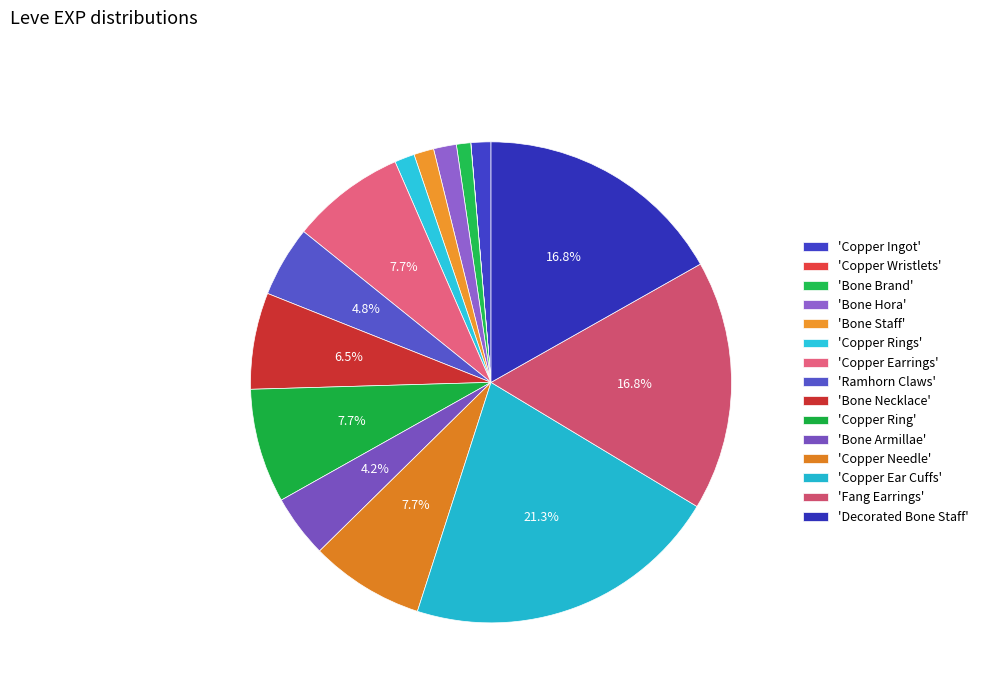

Does any single category account for the majority?

No